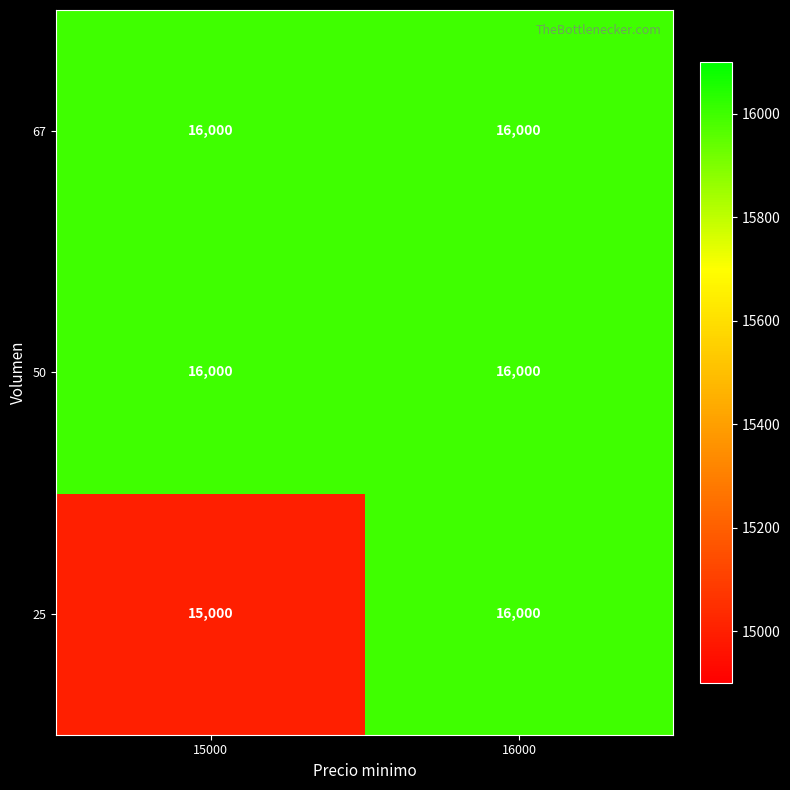

At which category is the sum across all series the highest?

16000